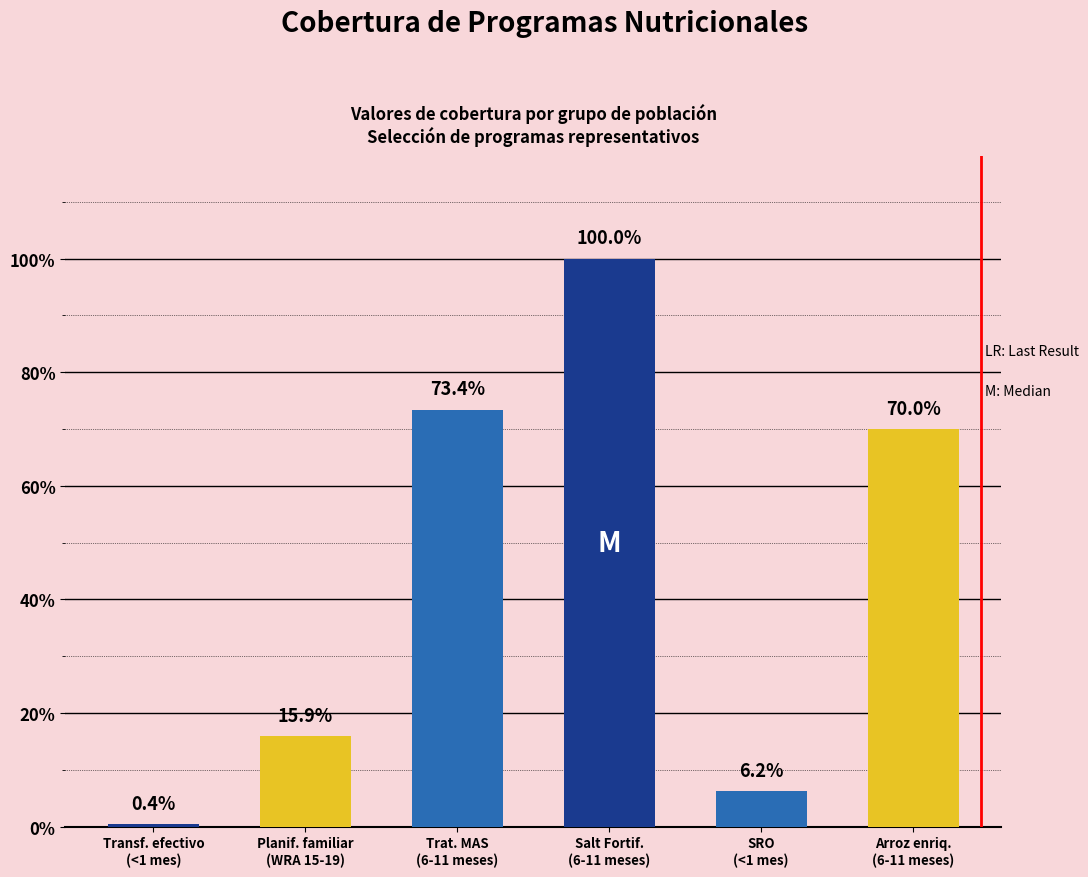

Are the bars horizontal?

No